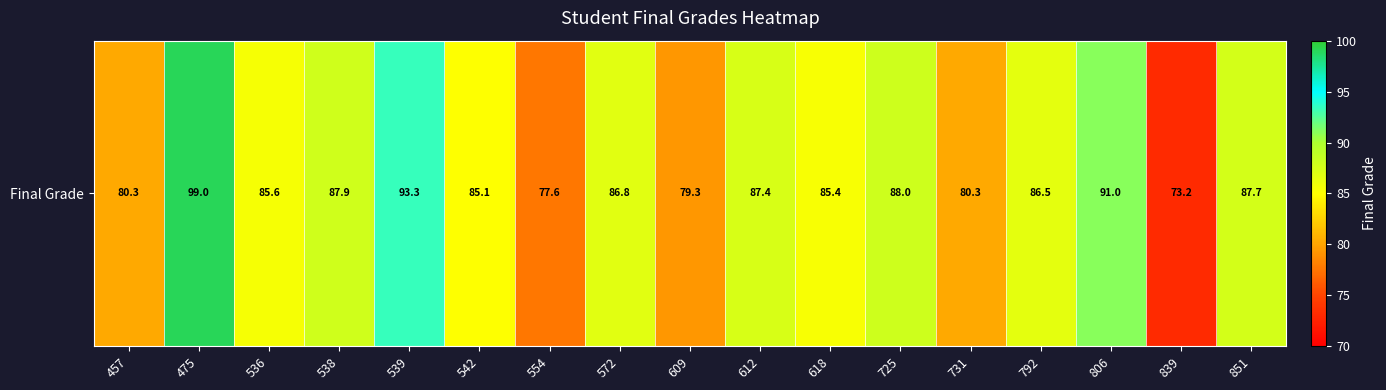

Where is the data nearest to the value 86?

536